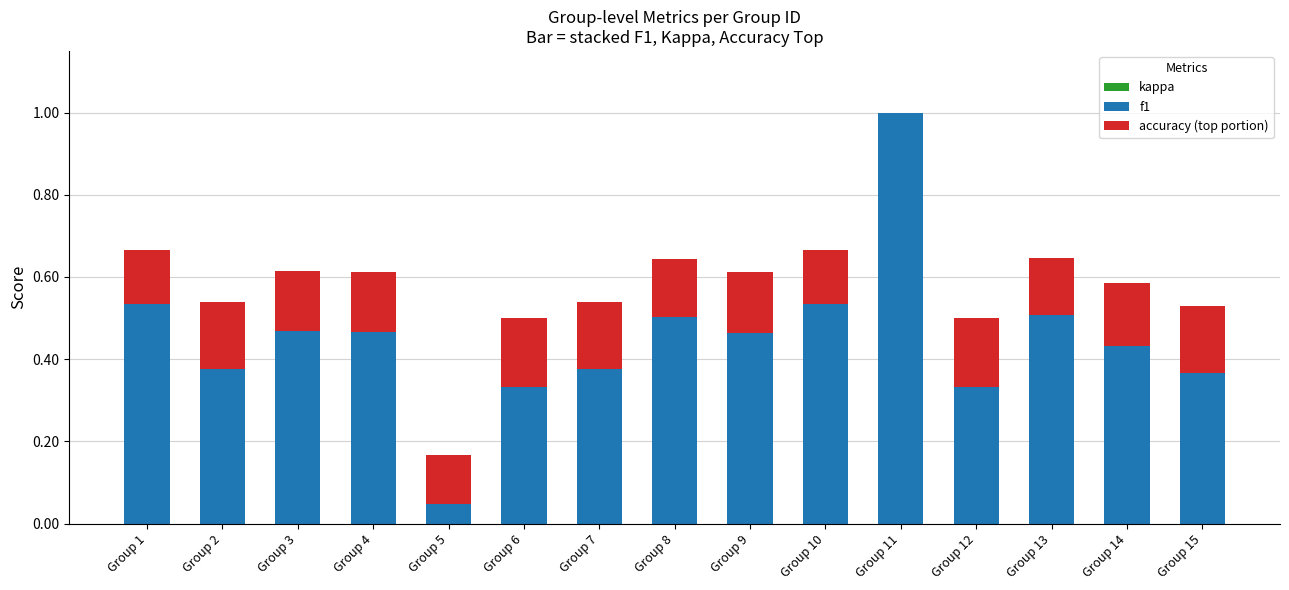

What is the sum of all f1 values?

6.7